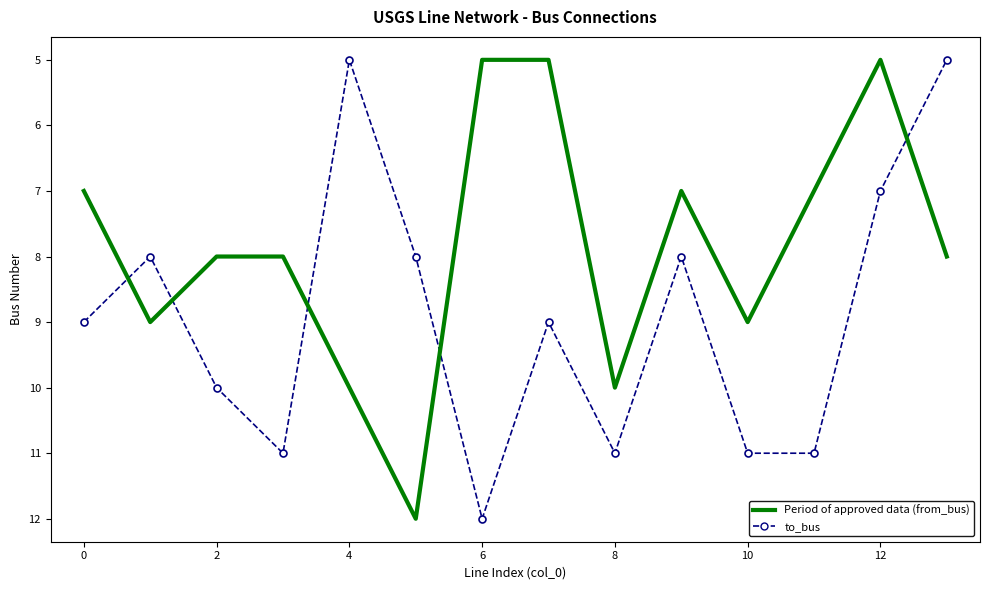

What is the minimum value shown in the chart?

5